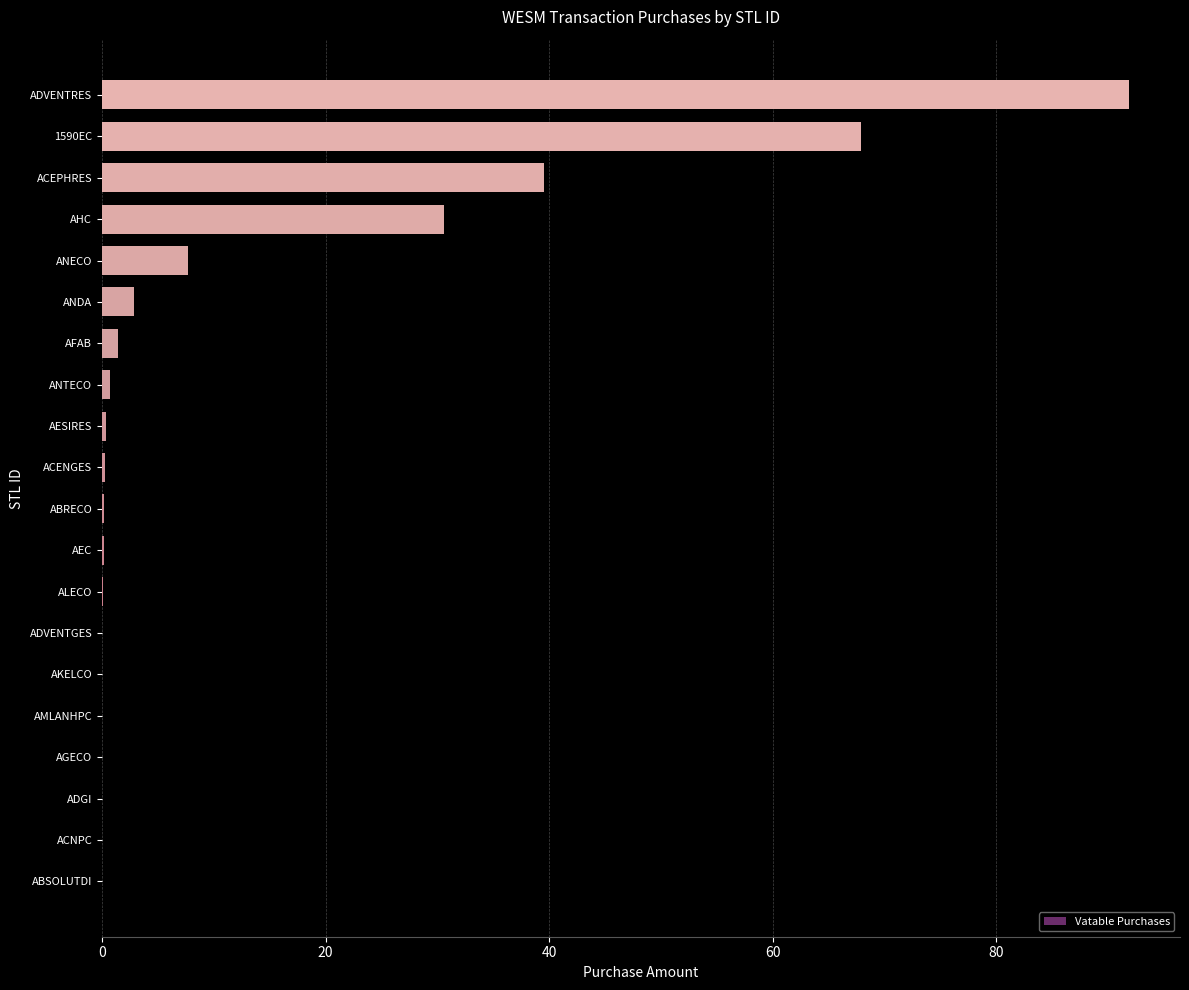

Which category has the highest value across all series?

ADVENTRES